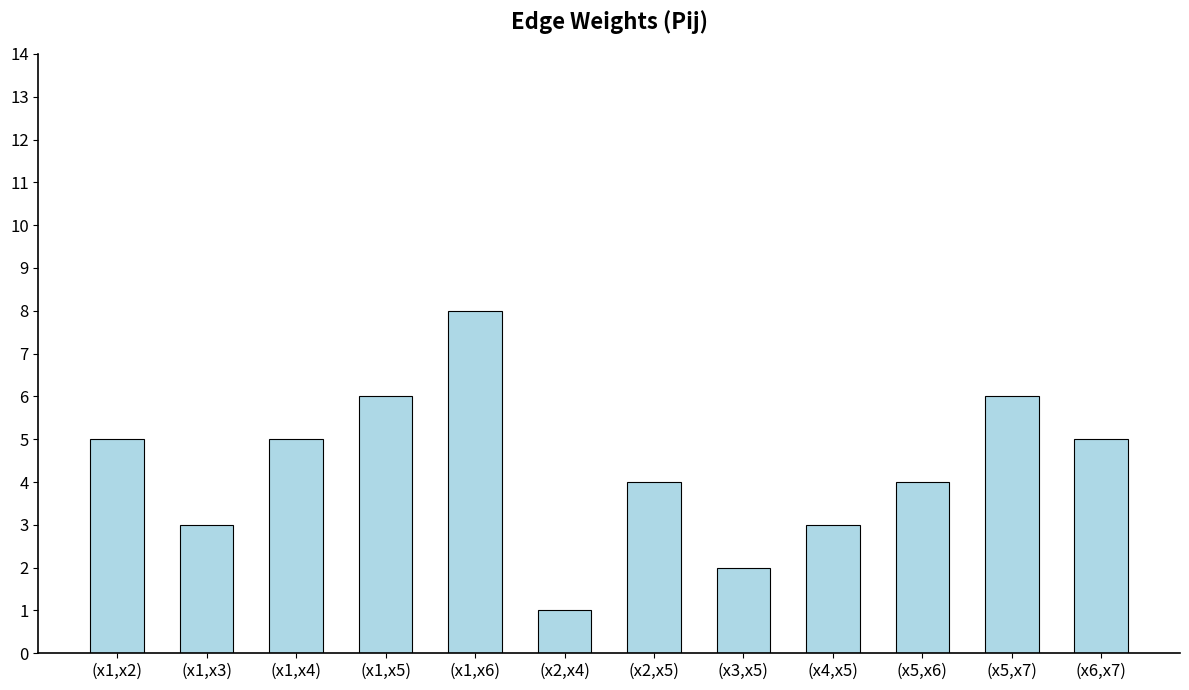

Reading right to left, transcribe all the data shown in this chart.

(x6,x7)=5	(x5,x7)=6	(x5,x6)=4	(x4,x5)=3	(x3,x5)=2	(x2,x5)=4	(x2,x4)=1	(x1,x6)=8	(x1,x5)=6	(x1,x4)=5	(x1,x3)=3	(x1,x2)=5